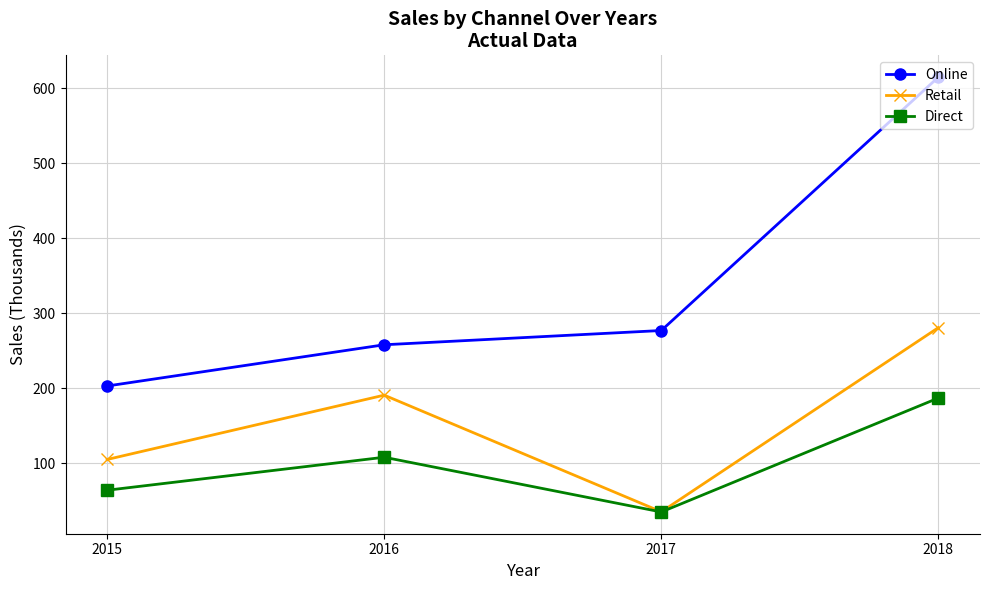

Is it true that Direct equals 35.0 at 2017?

True